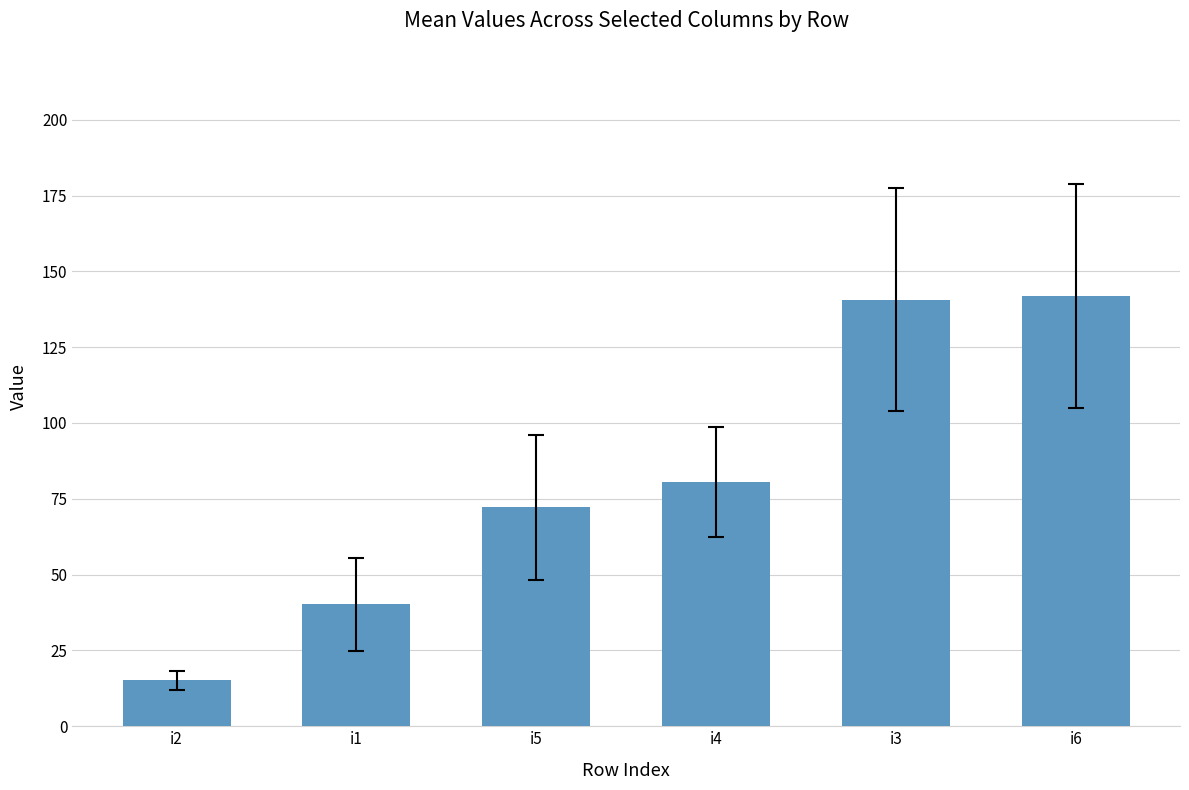

Reading right to left, what are all the values shown in this chart?

142.0	140.7	80.5	72.2	40.2	15.2